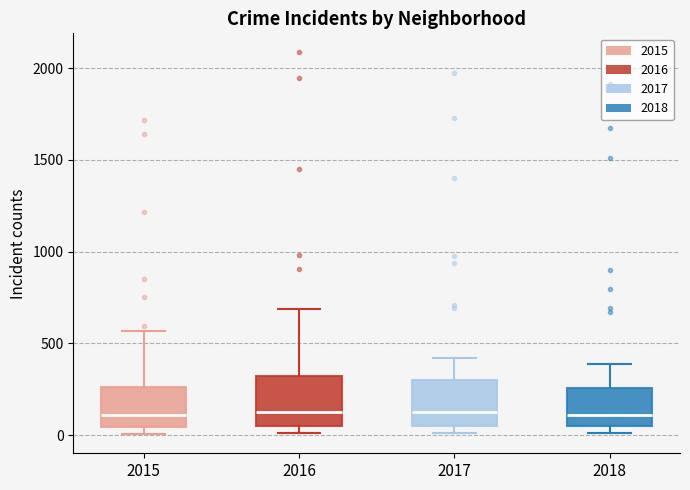

Reading left to right, read every box against the y-axis: the position of its median line, the range the box covers, and the ends of its whiskers. The values are not printed on the chart, so give them approximately, as read against the axis.

2015: median 100, box 50 to 250, whiskers 0 to 550
2016: median 150, box 50 to 300, whiskers 0 to 700
2017: median 100, box 50 to 300, whiskers 0 to 400
2018: median 100, box 50 to 250, whiskers 0 to 400